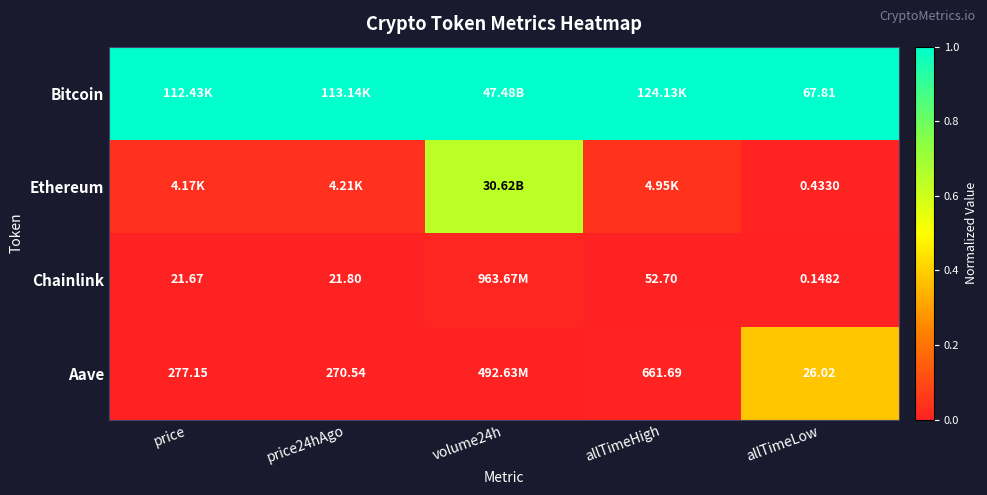

Is it true that Ethereum equals 0.0 at allTimeLow?

False